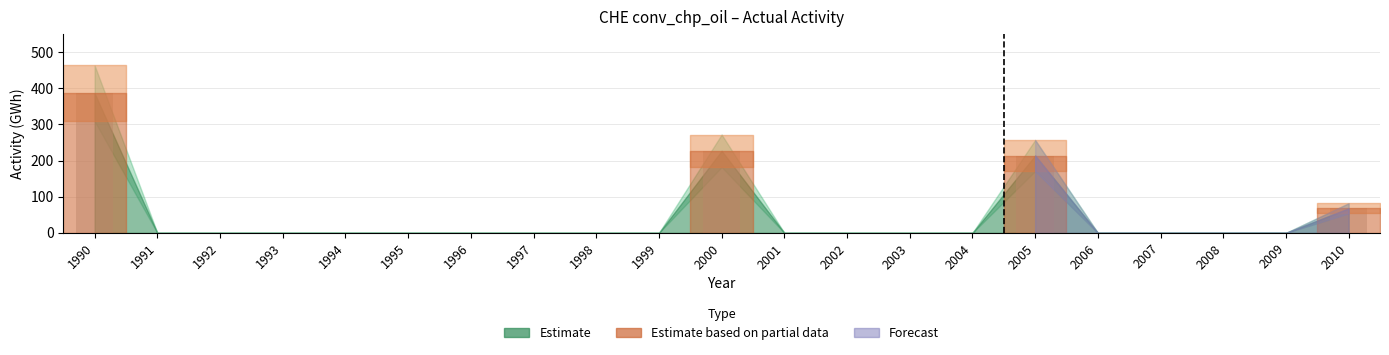

What is the value of the 2nd bar from the left?

227